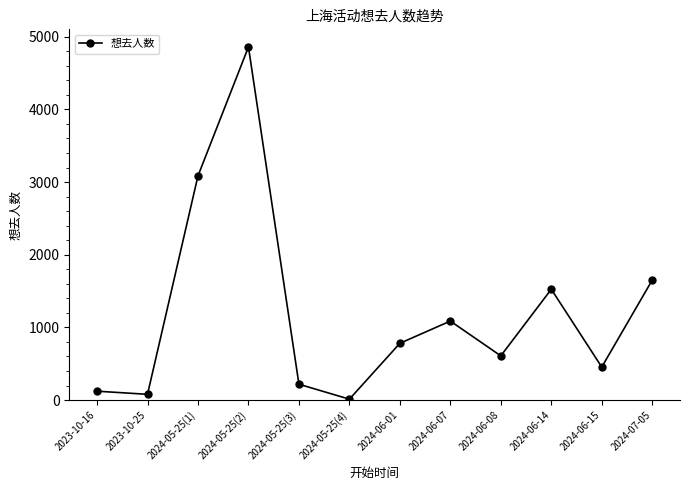

What is the difference between the values at 2023-10-16 and 2024-06-08?

486